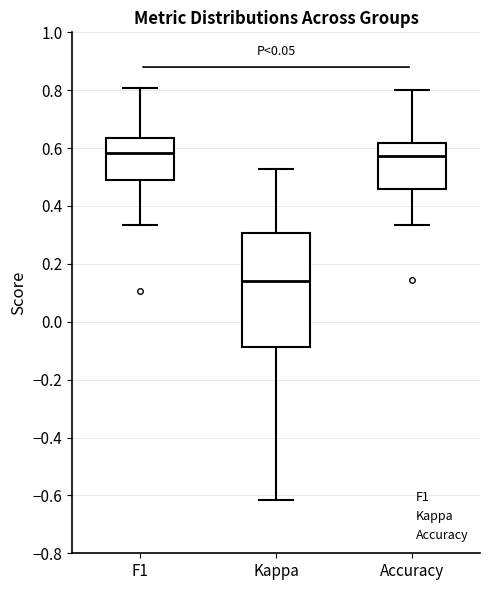

Reading left to right, transcribe this box plot: for each box, give where its median line is, the range the box spans, and where its two whiskers end, as read against the y-axis. The values are not printed on the chart, so give them approximately, as read against the axis.

F1: median 0.58, box 0.48 to 0.64, whiskers 0.34 to 0.80
Kappa: median 0.14, box -0.08 to 0.30, whiskers -0.62 to 0.52
Accuracy: median 0.58, box 0.46 to 0.62, whiskers 0.34 to 0.80